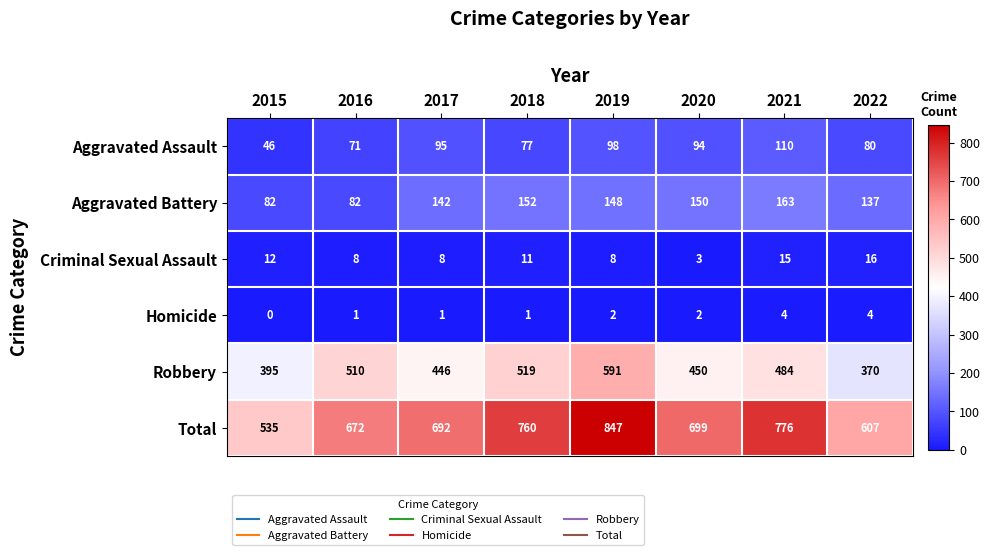

What is the sum of the Homicide values at 2019 and 2018?

3